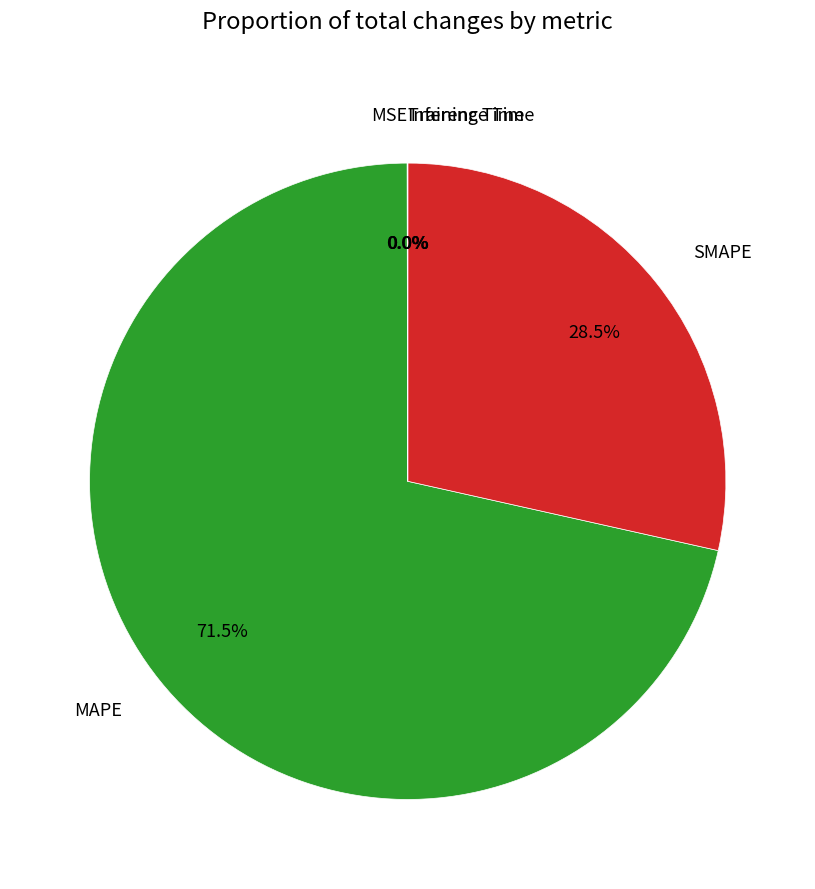

Which has a higher value, MAPE or SMAPE?

MAPE